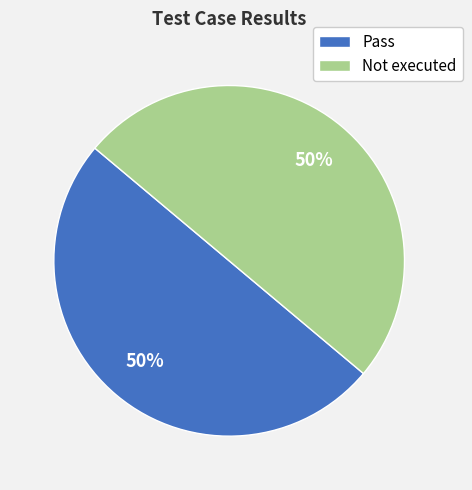

Is it true that Not executed is 50% of the pie?

True